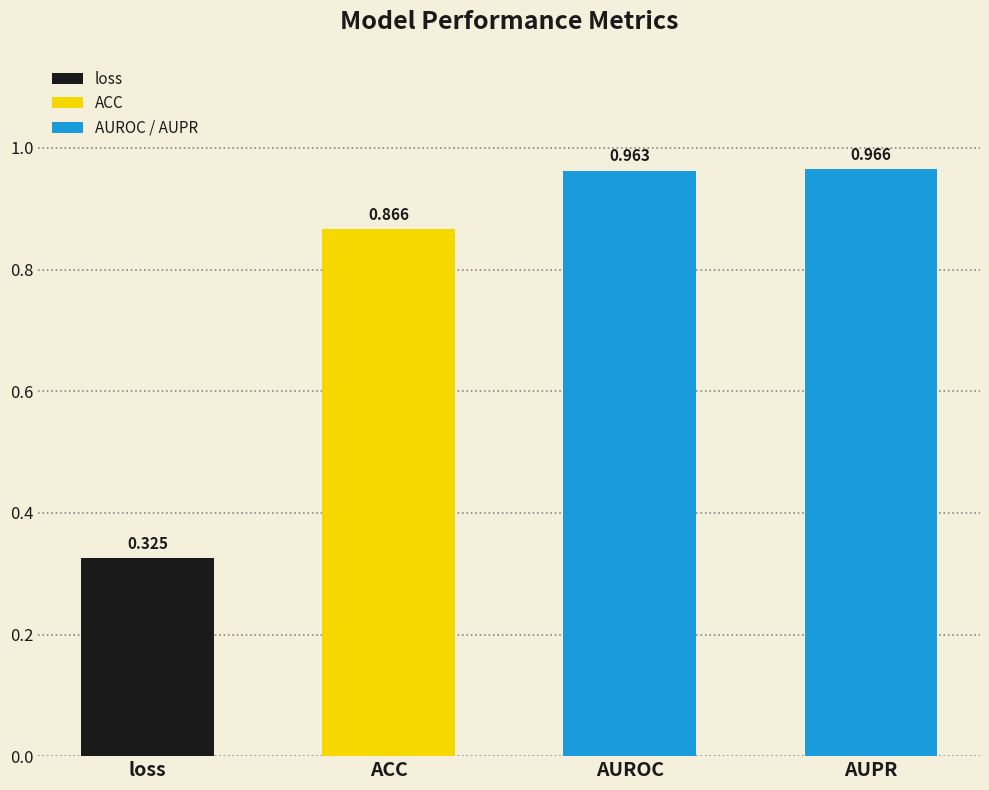

At which label is the value closest to 0?

loss